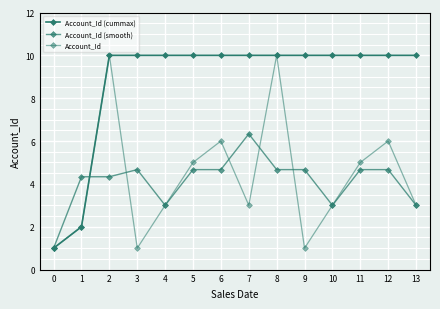

After their last crossing, which series has the higher values: Account_Id (cummax) or Account_Id (smooth)?

Account_Id (cummax)